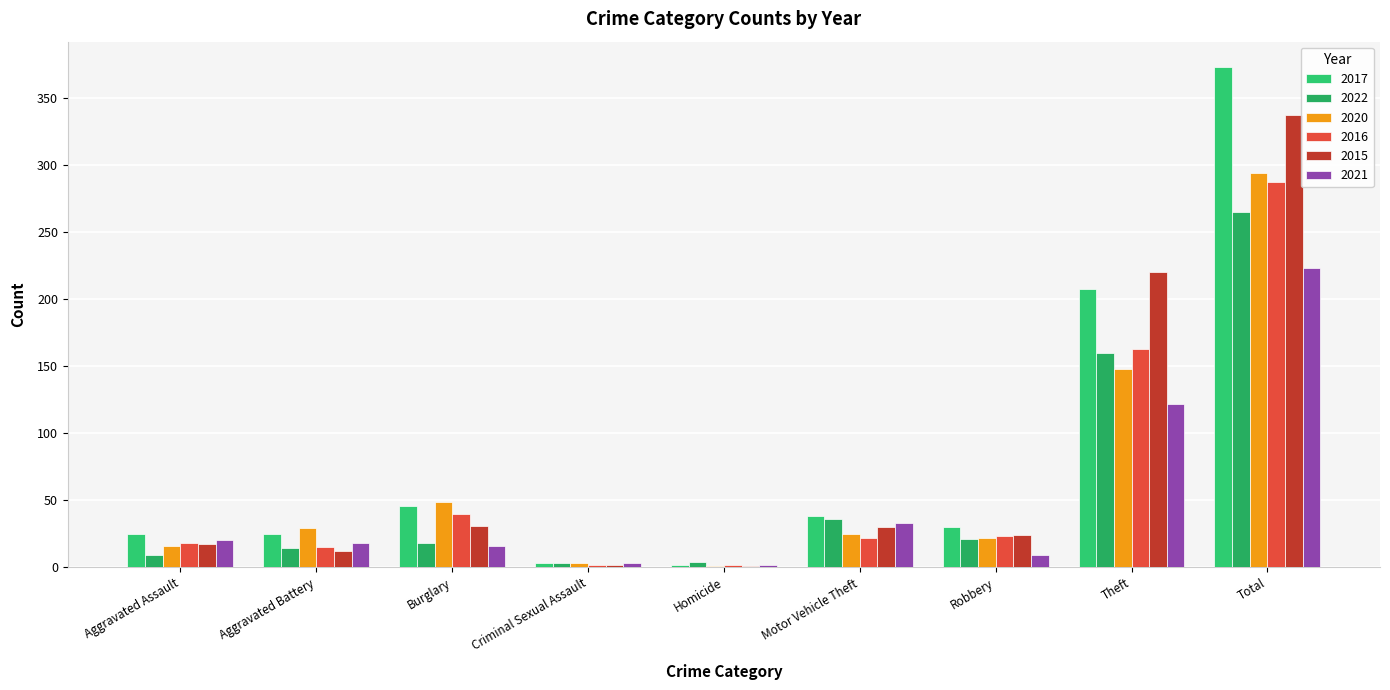

What is the difference between the 2015 values at Burglary and Motor Vehicle Theft?

1